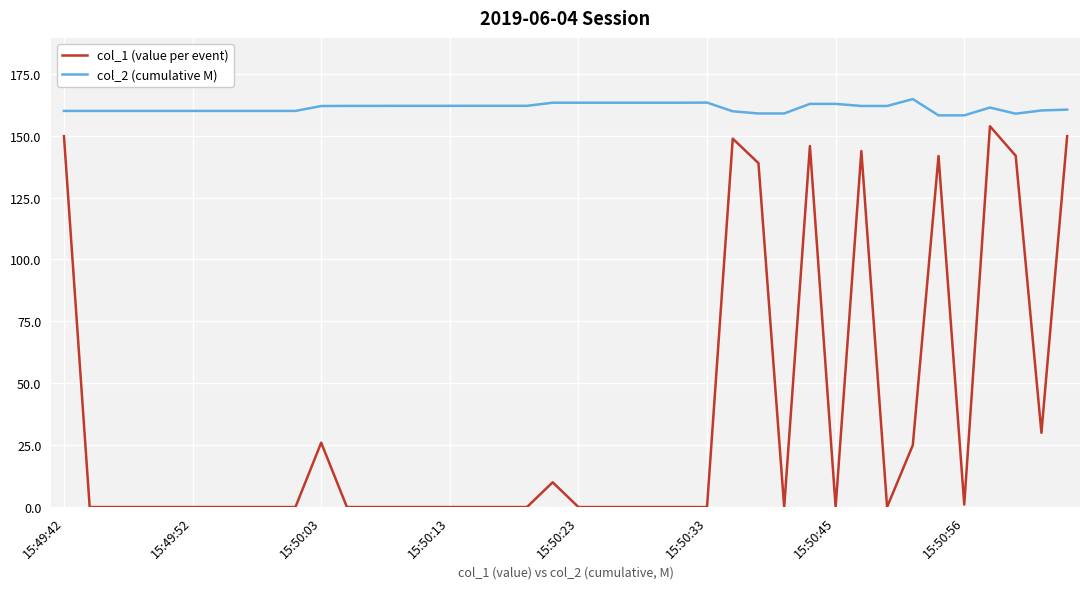

What is the difference between the maximum and minimum values in the col_2 (cumulative M) series?

6.6